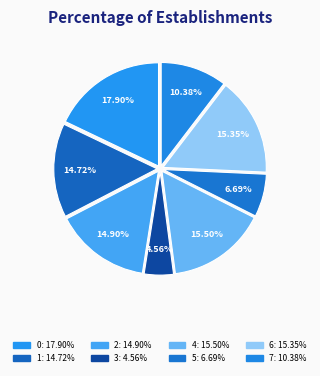

What is the ratio of the value at 5 to the value at 1?

0.5